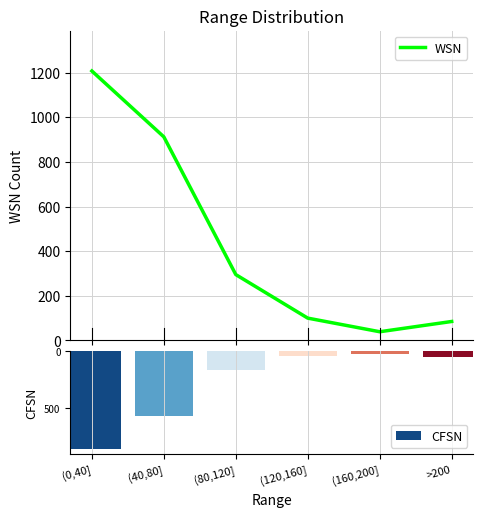

What is the highest value of the CFSN series?

-26